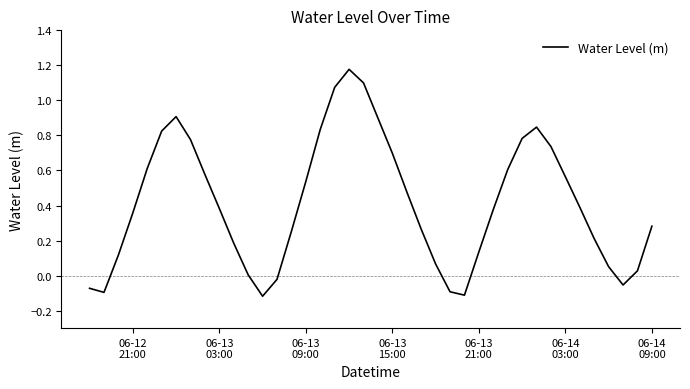

What is the difference between the maximum and minimum values?

1.3